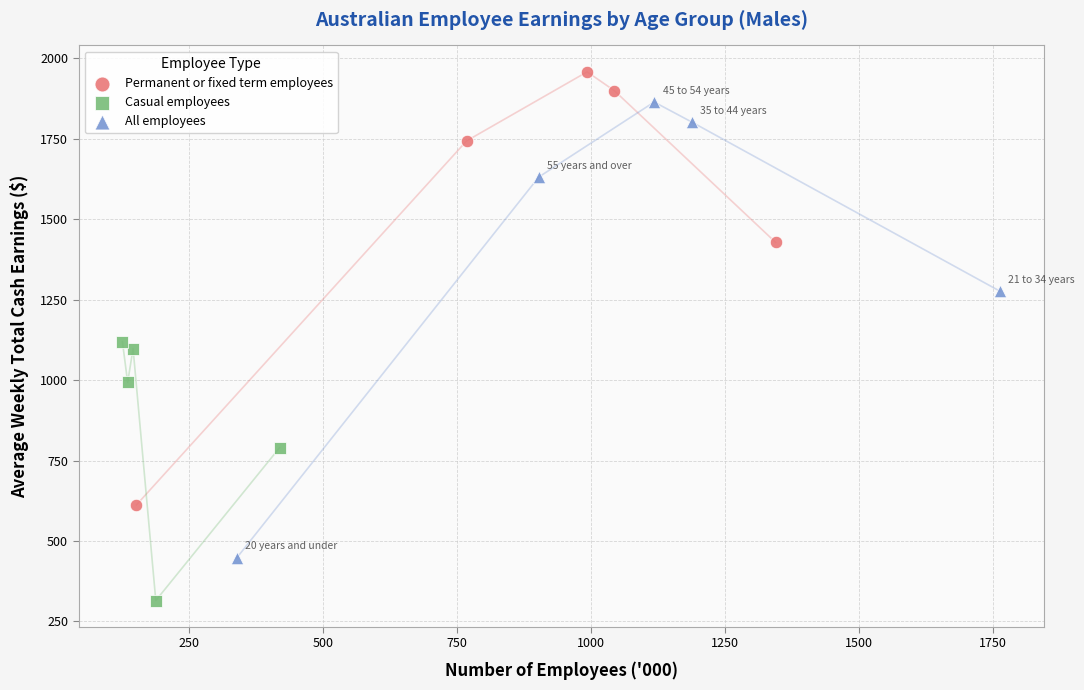

Which series contains the lowest Y value?

Casual employees